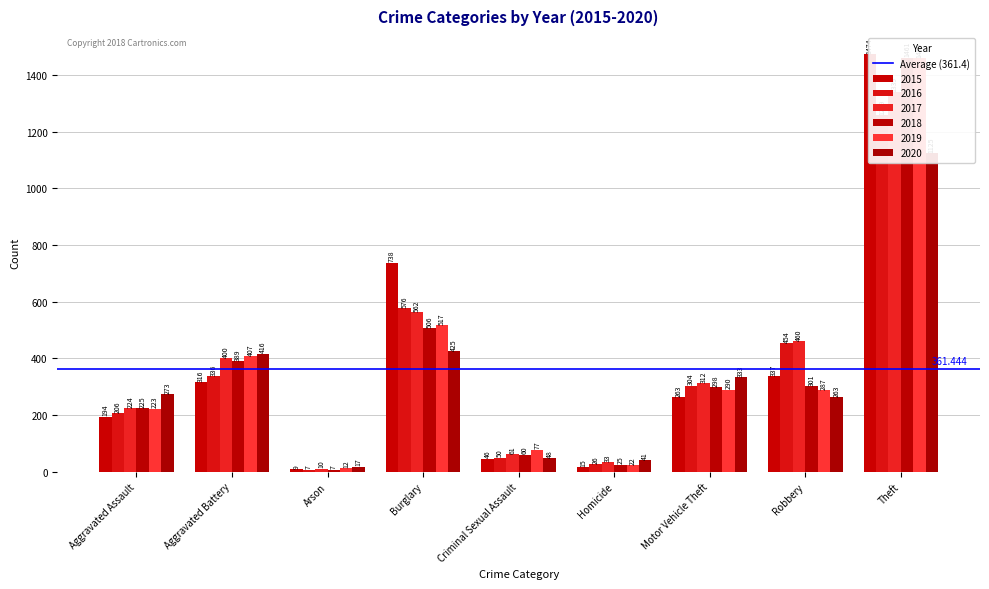

What is the sum of the 2018 values at Aggravated Assault and Burglary?

731